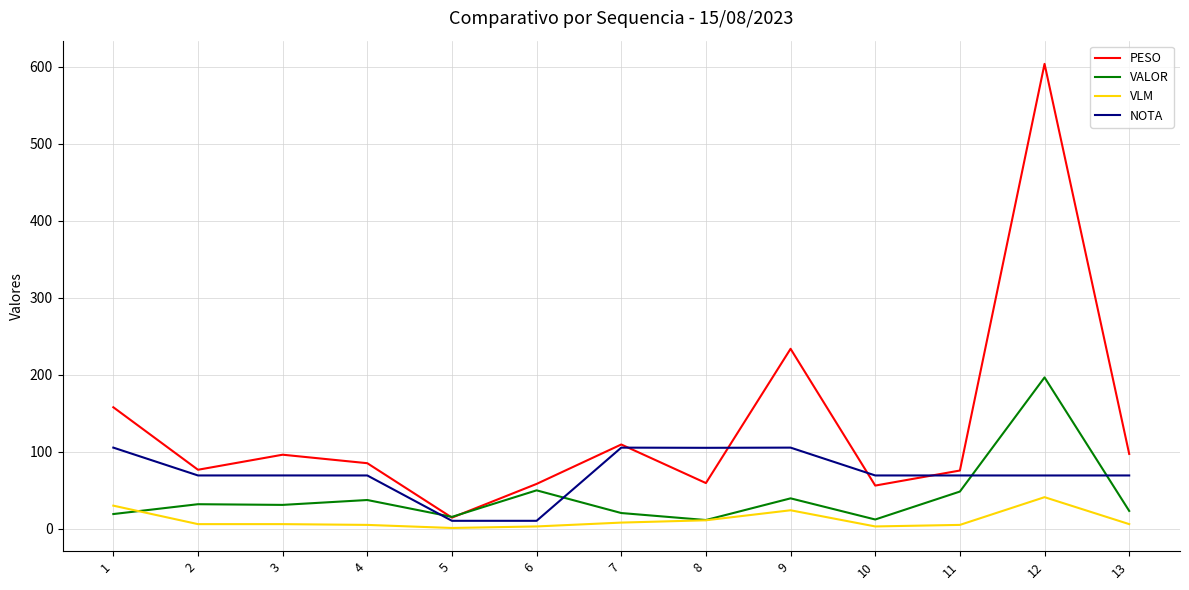

Is the value of PESO at 13 greater than the value of VLM at 13?

Yes